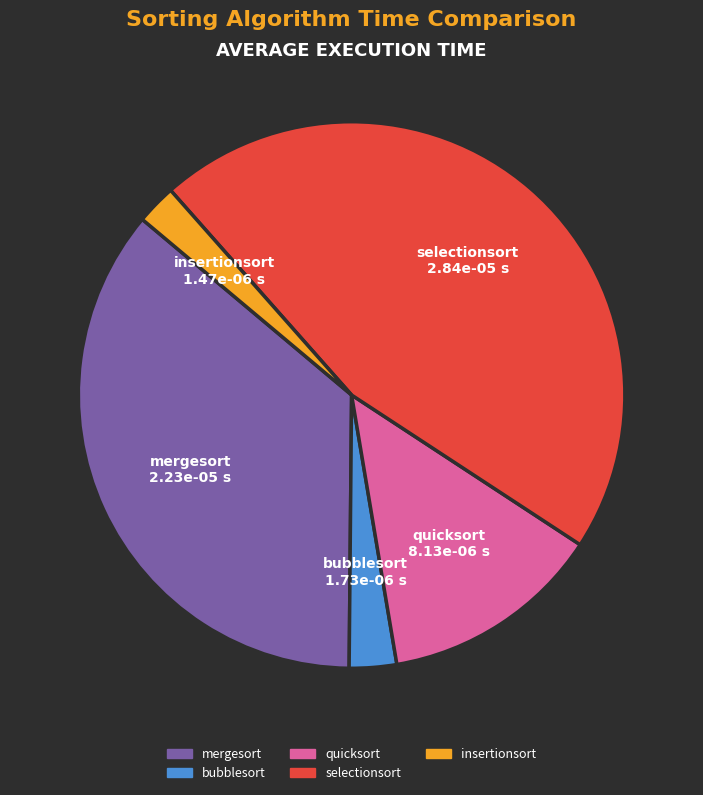

The mergesort slice represents 36% of the pie. True or false?

True